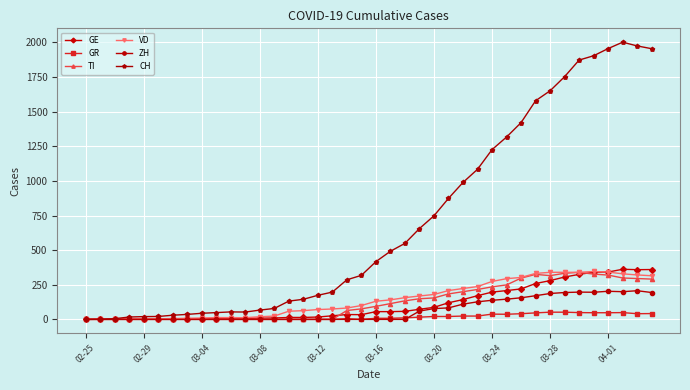

What is the greatest value displayed?

2002